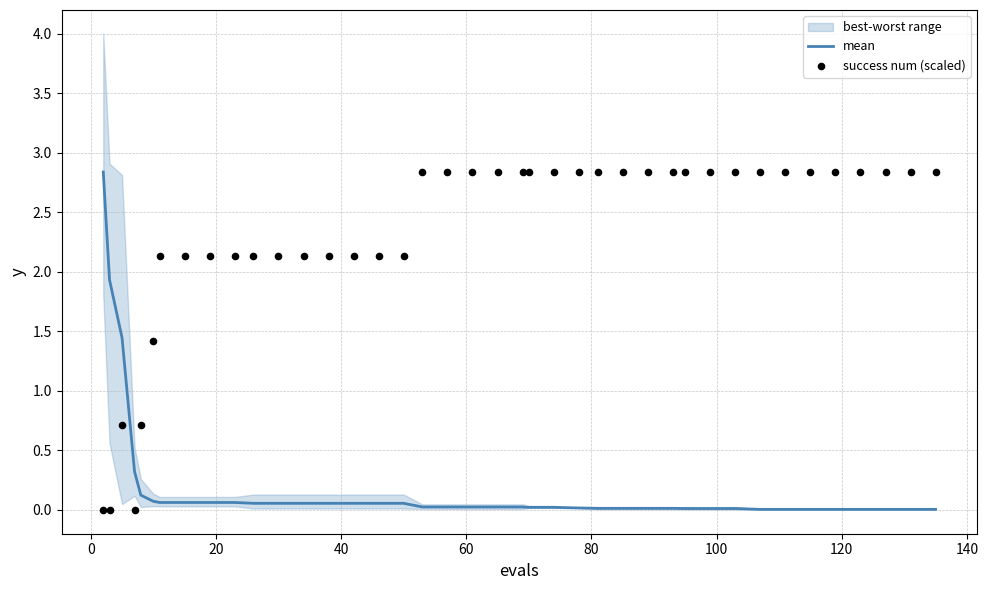

Which series has the widest spread of Y values?

success num (scaled)